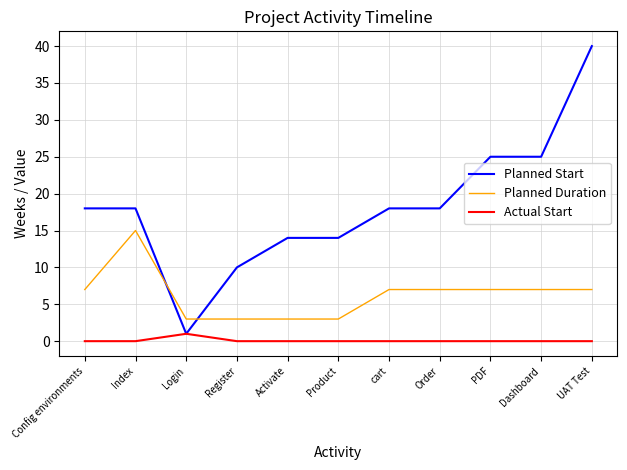

Where is the first local maximum for Actual Start?

Login